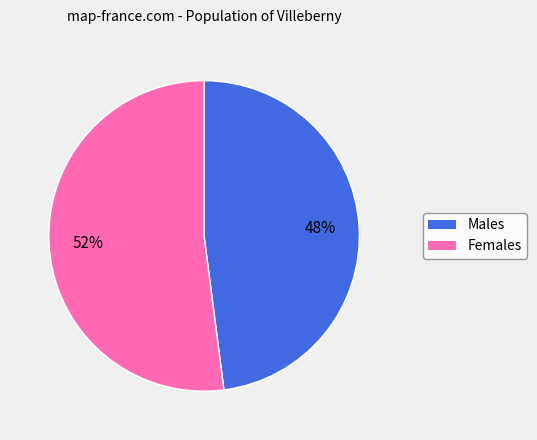

Count the number of slices in the pie.

2